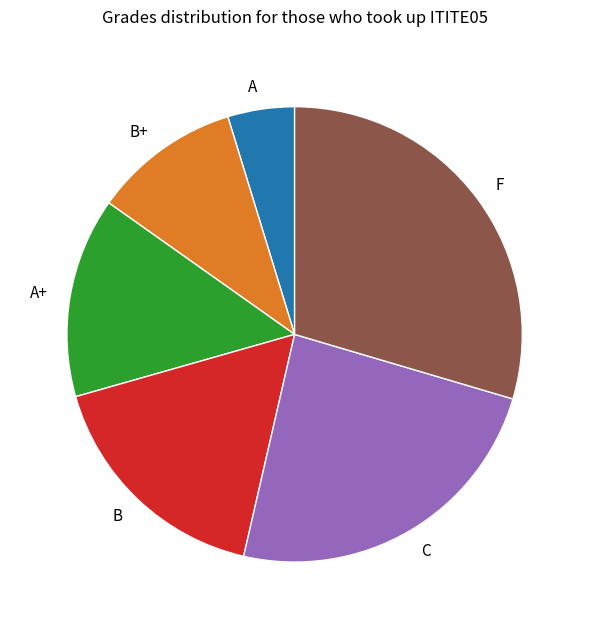

Rank the categories by value from highest to lowest.

F, C, B, A+, B+, A